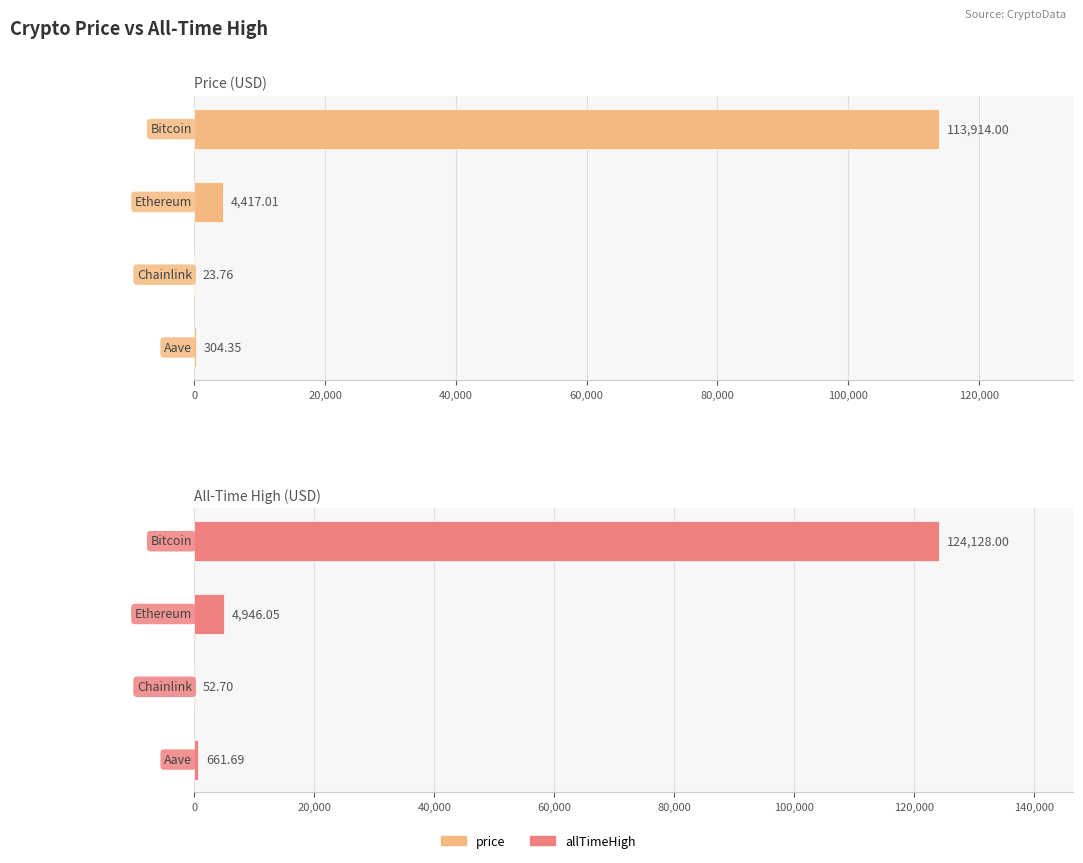

True or false: allTimeHigh has a value of 29.7 at 40,000.

False